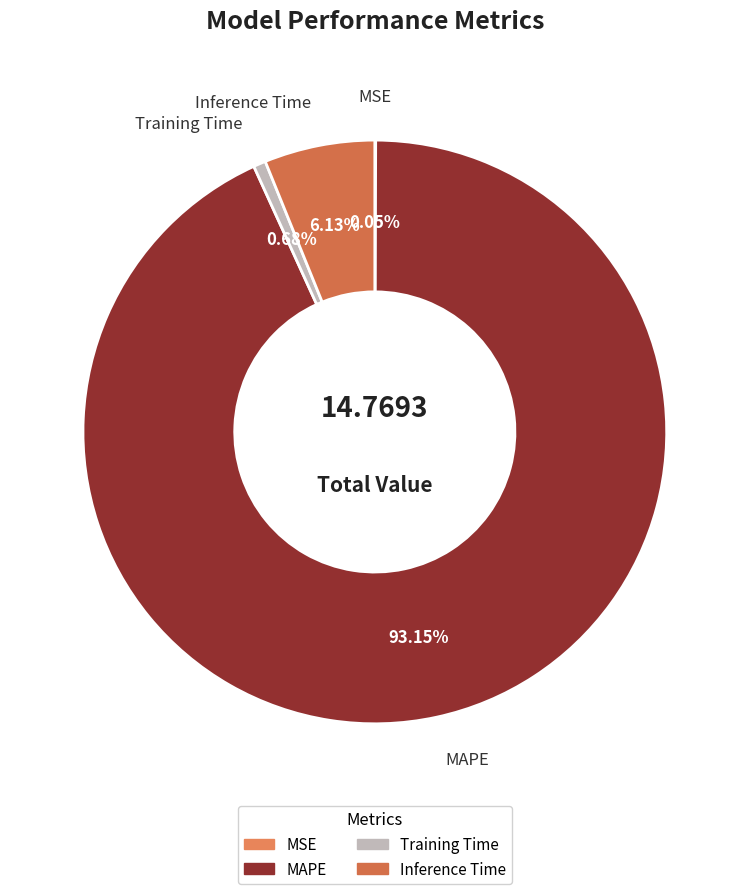

Between MAPE and Training Time, which is larger?

MAPE